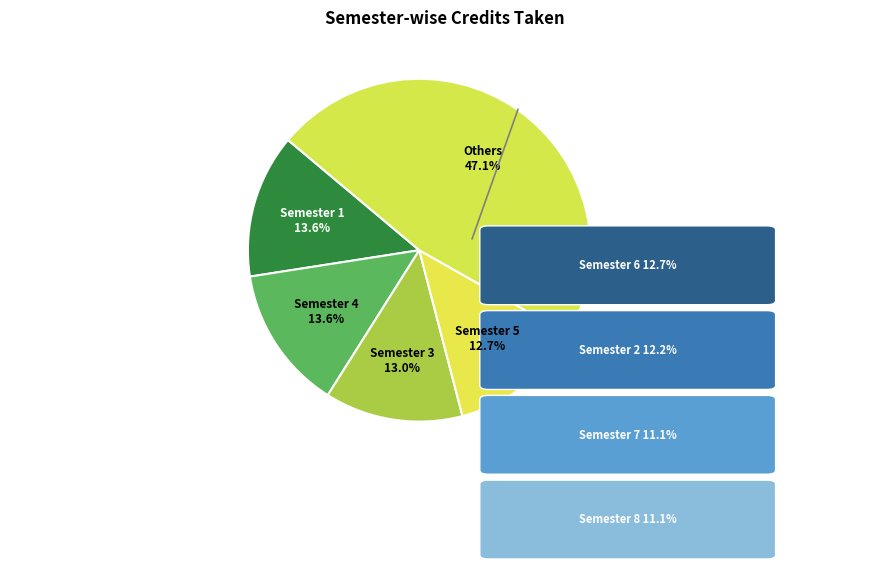

Does Semester 2 represent more than half of the total?

No